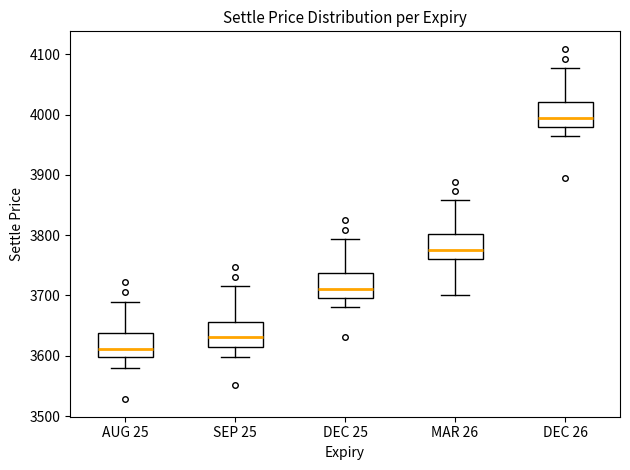

Where is the lower edge of the box for DEC 25 on the y-axis? The values are not printed on the chart, so give them approximately, as read against the axis.

3700